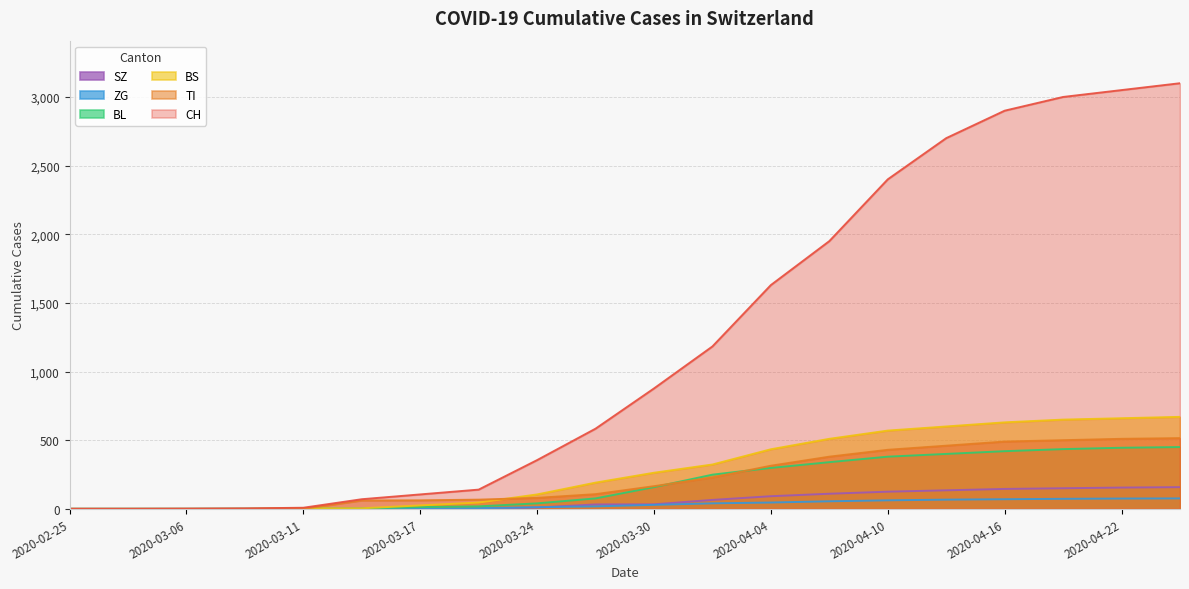

What is the maximum value shown in the chart?

3100